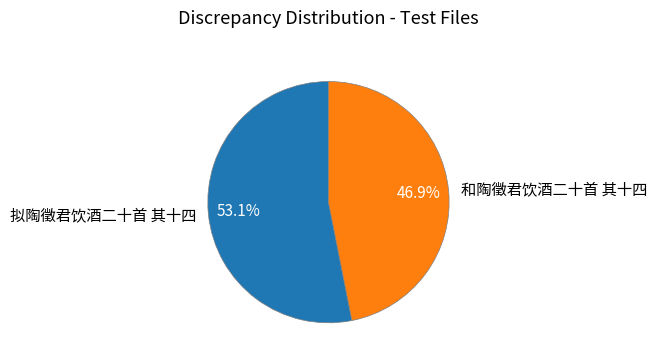

To the nearest percent, what portion does 和陶徵君饮酒二十首 其十四 represent?

47%